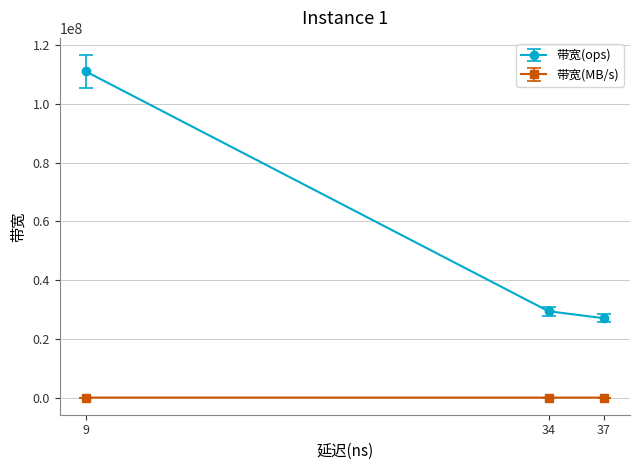

The value of 带宽(ops) at 34 is 6378999. True or false?

False